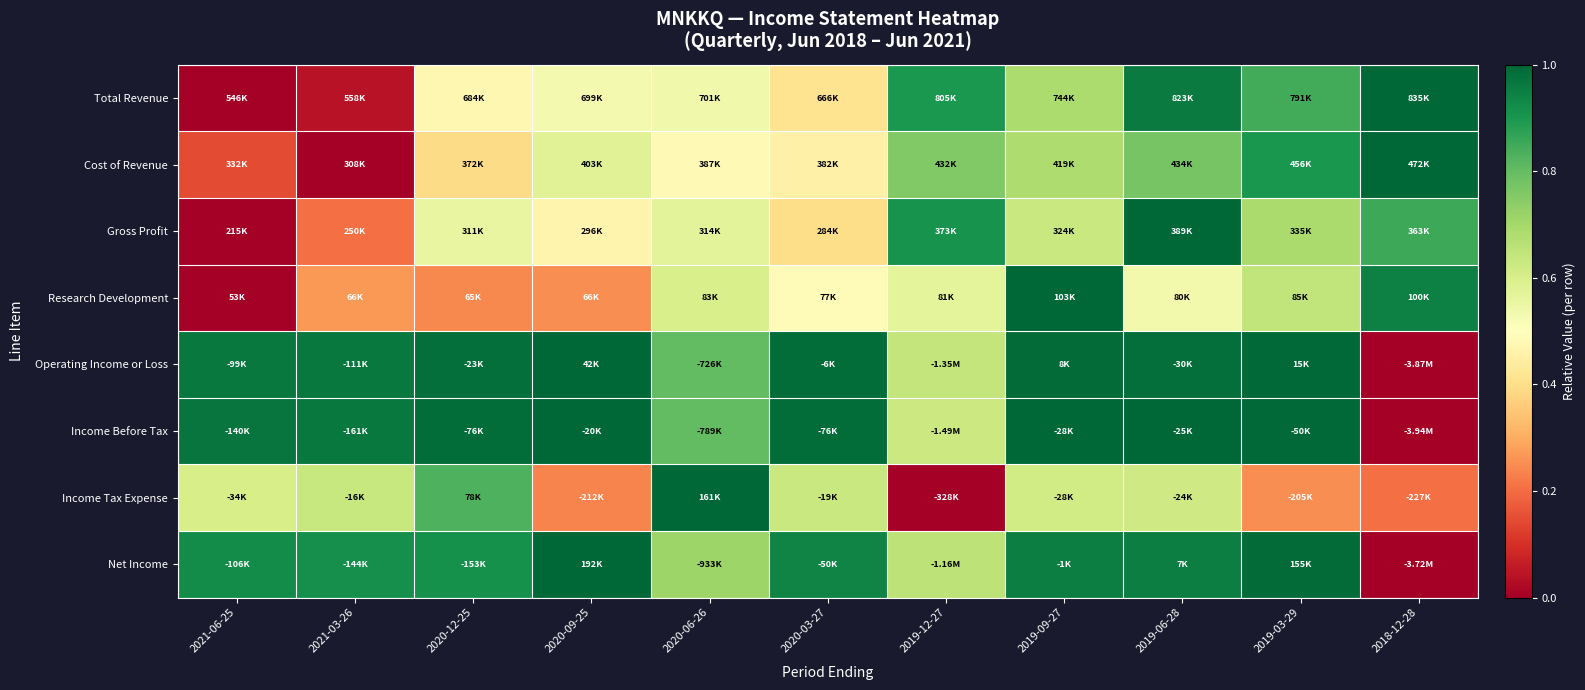

At which category is the sum across all series the highest?

2019-06-28